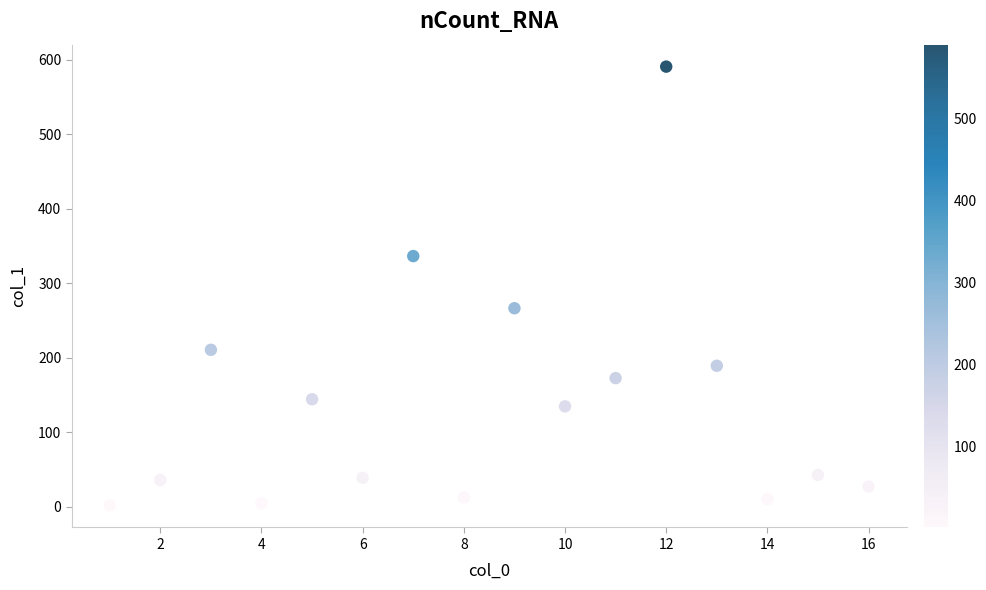

What is the range of Y values (max minus min)?

589.1